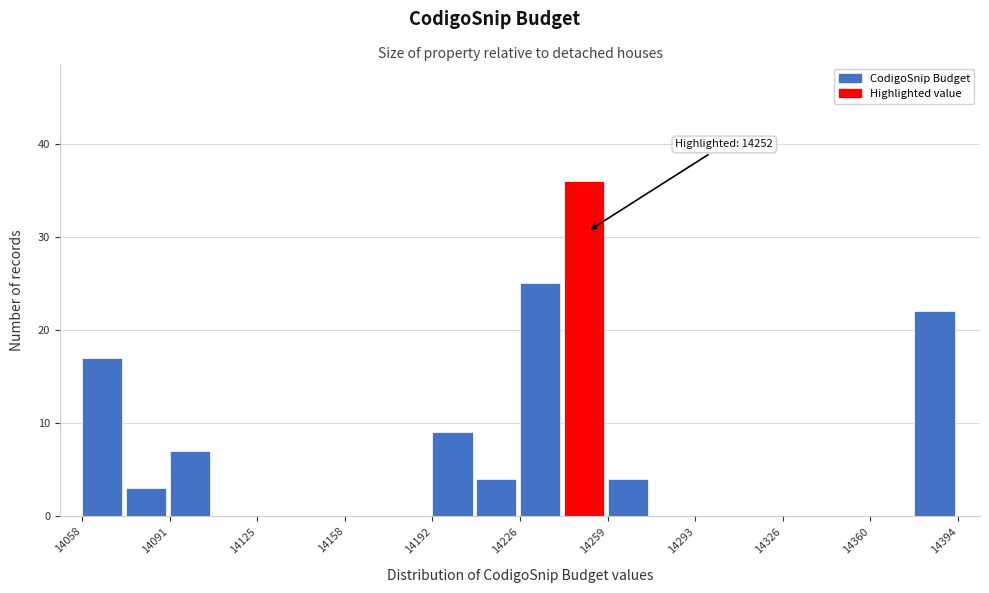

Read against the x-axis, roughly where is the centre of the tallest bar?

14250